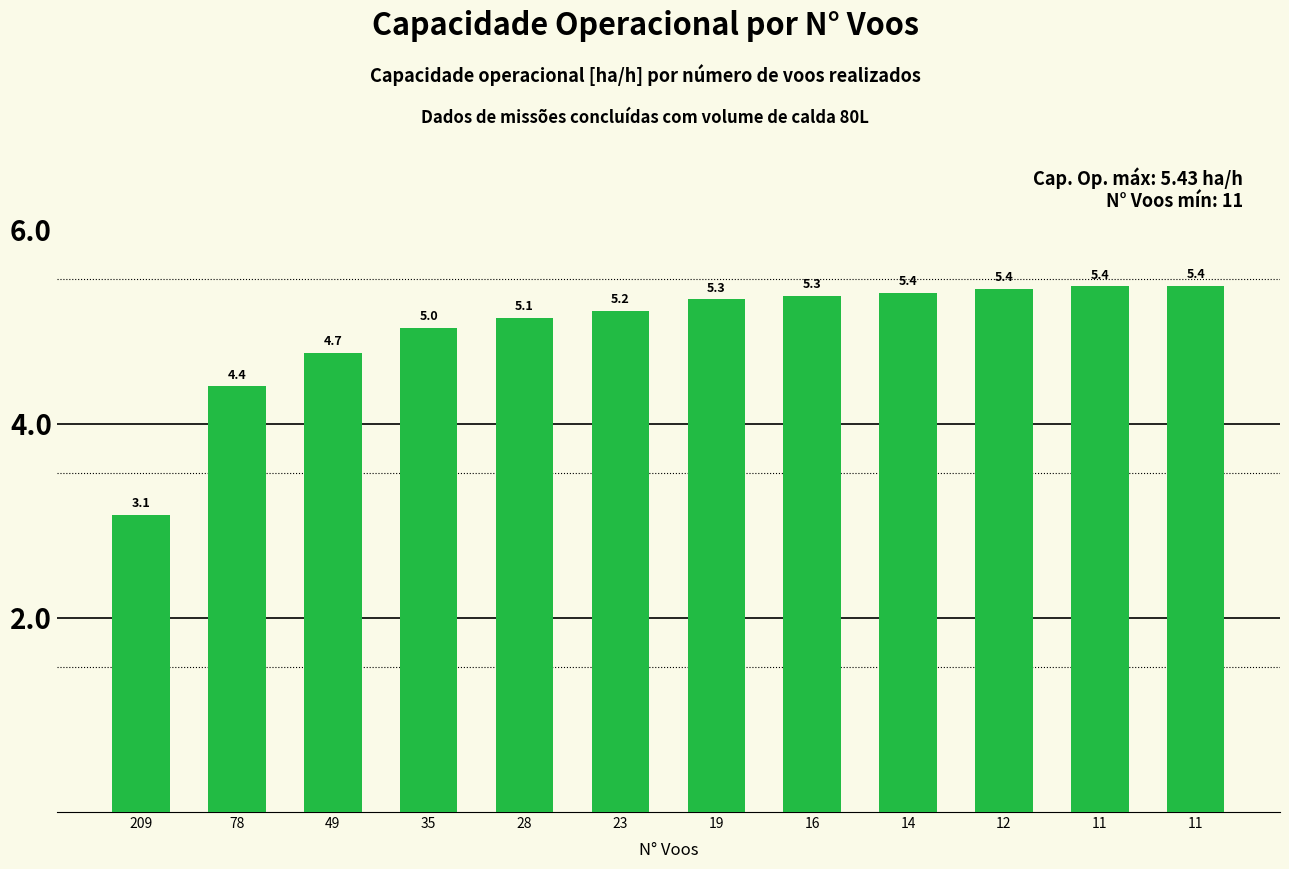

How many distinct data groups are displayed?

1